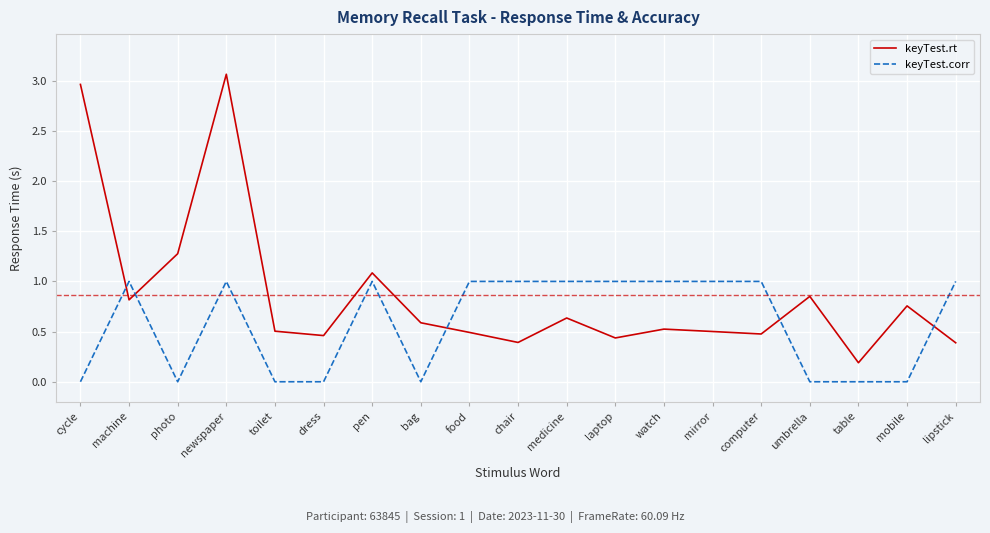

Which series changed the most between chair and table?

keyTest.corr